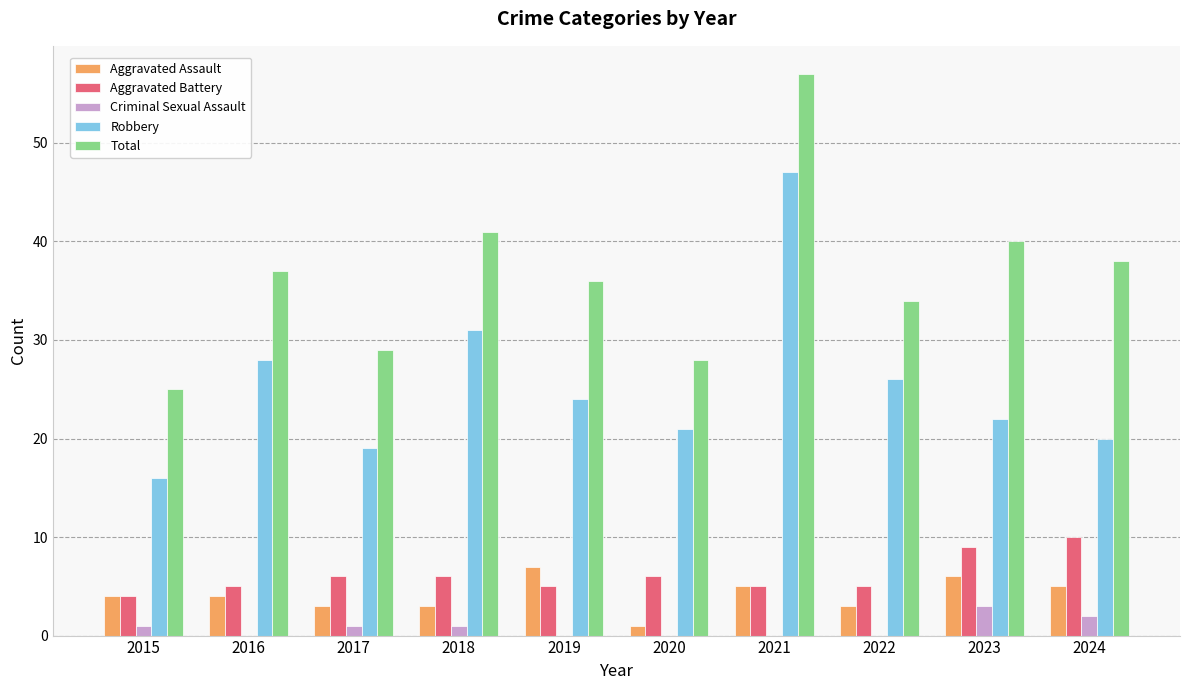

How many data points does each series have?

10